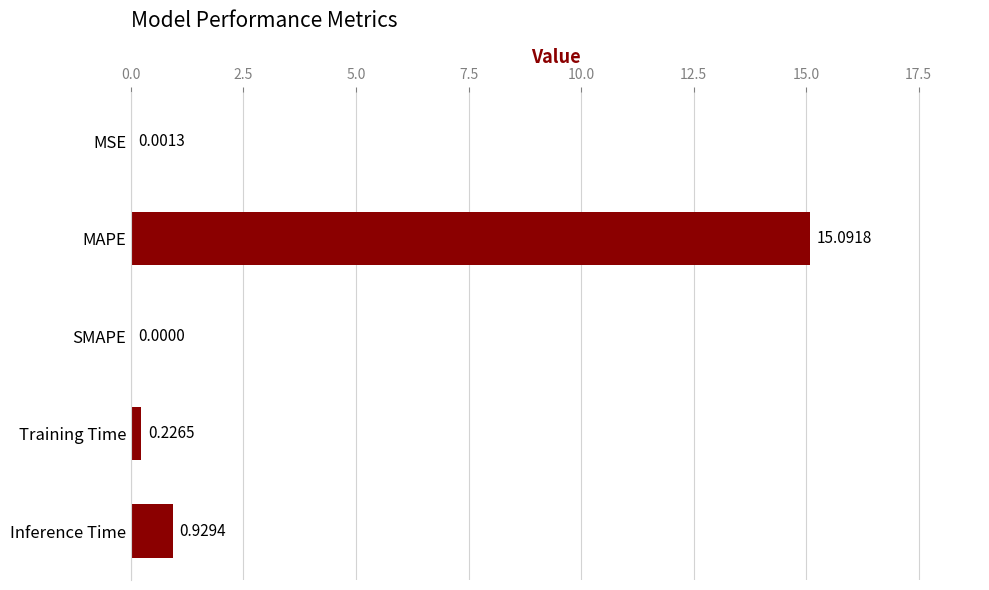

At which label is the value closest to 7?

Inference Time